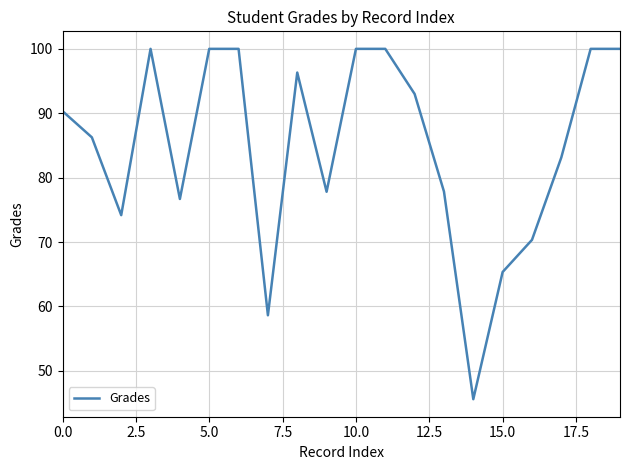

Is this an area chart (filled region under the line)?

No